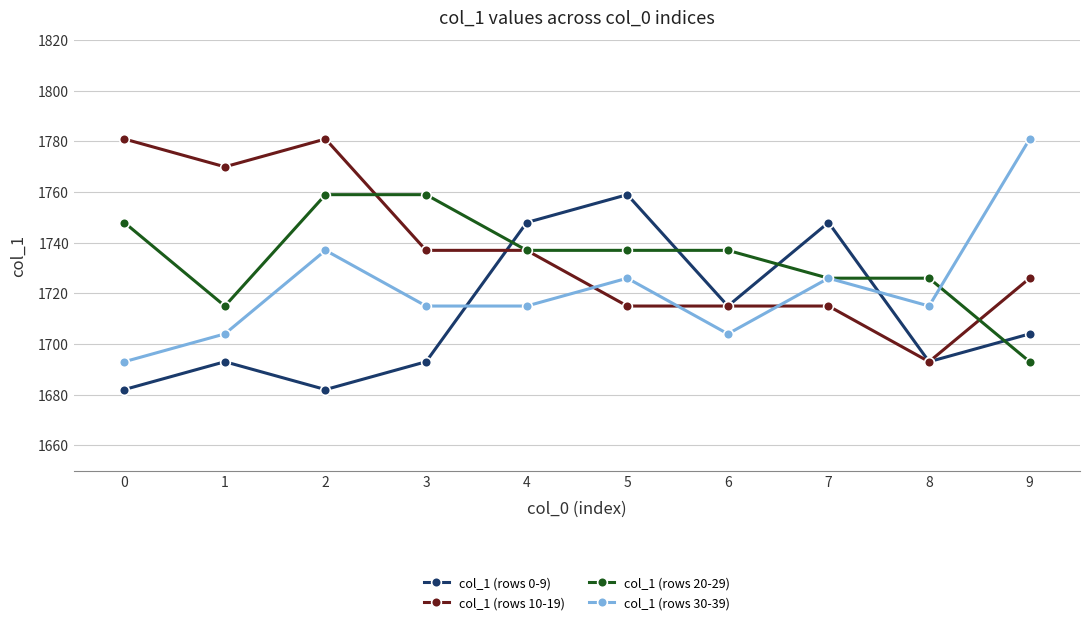

How many lines are shown in the chart?

4